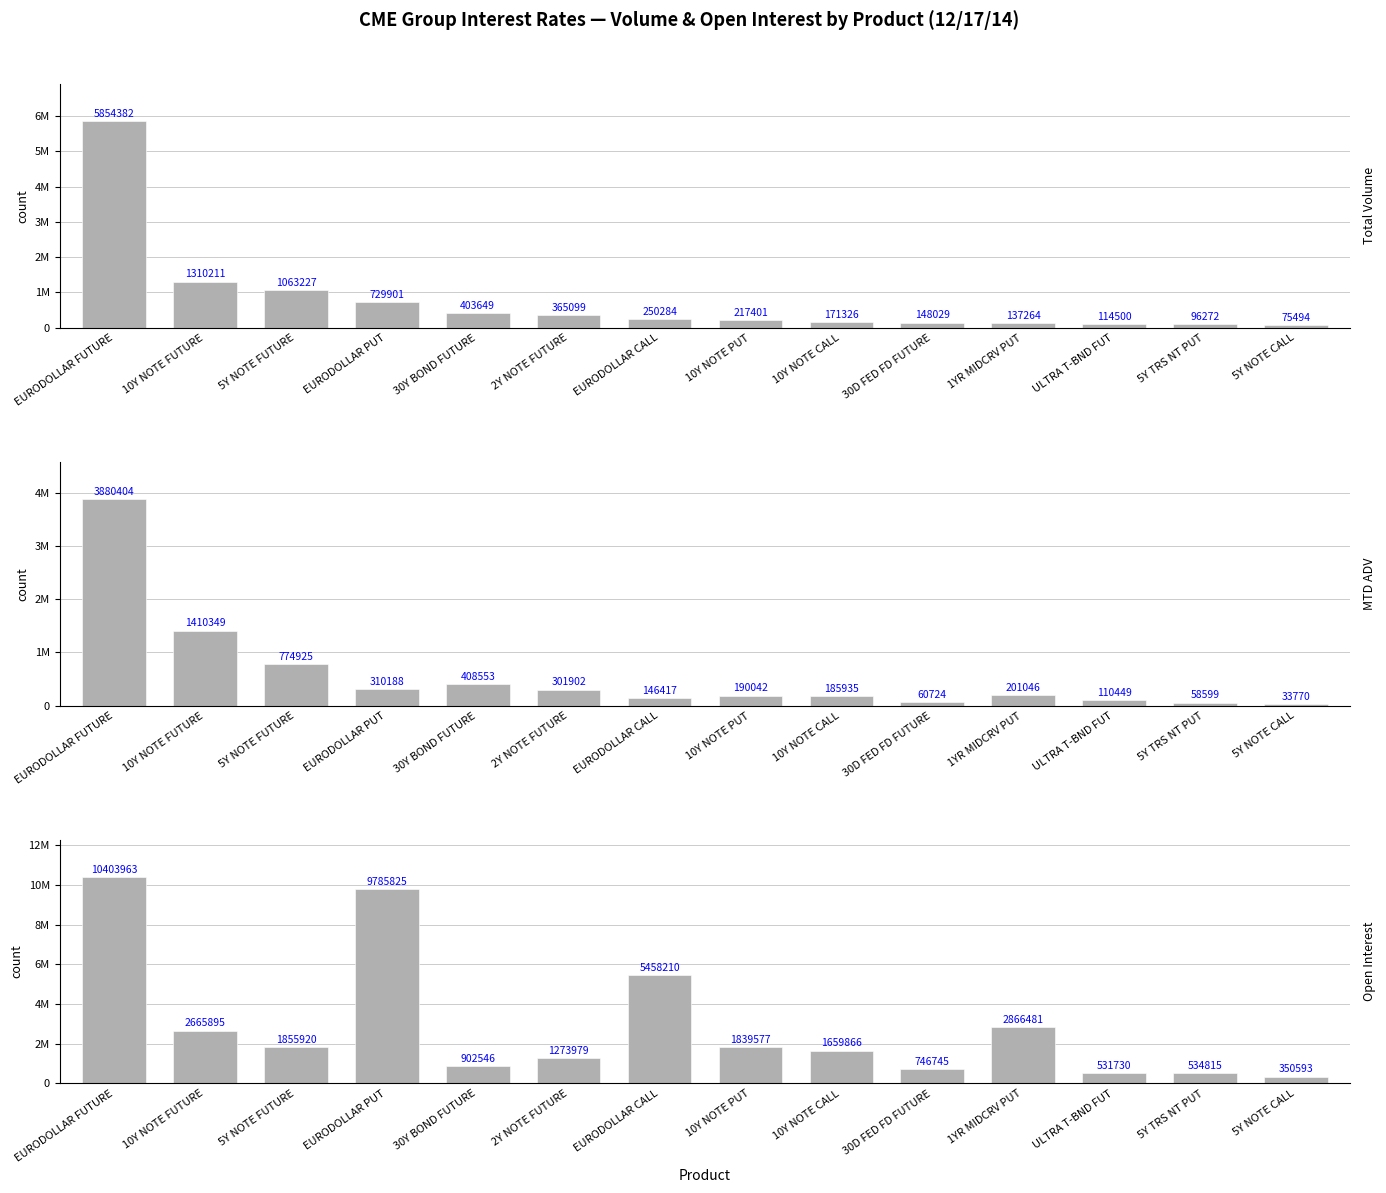

Reading right to left, transcribe all the data shown in this chart.

Total Volume: 5Y NOTE CALL=75494	5Y TRS NT PUT=96272	ULTRA T-BND FUT=114500	1YR MIDCRV PUT=137264	30D FED FD FUTURE=148029	10Y NOTE CALL=171326	10Y NOTE PUT=217401	EURODOLLAR CALL=250284	2Y NOTE FUTURE=365099	30Y BOND FUTURE=403649	EURODOLLAR PUT=729901	5Y NOTE FUTURE=1063227	10Y NOTE FUTURE=1310211	EURODOLLAR FUTURE=5854382
MTD ADV: 5Y NOTE CALL=33770	5Y TRS NT PUT=58599	ULTRA T-BND FUT=110449	1YR MIDCRV PUT=201046	30D FED FD FUTURE=60724	10Y NOTE CALL=185935	10Y NOTE PUT=190042	EURODOLLAR CALL=146417	2Y NOTE FUTURE=301902	30Y BOND FUTURE=408553	EURODOLLAR PUT=310188	5Y NOTE FUTURE=774925	10Y NOTE FUTURE=1410349	EURODOLLAR FUTURE=3880404
Open Interest: 5Y NOTE CALL=350593	5Y TRS NT PUT=534815	ULTRA T-BND FUT=531730	1YR MIDCRV PUT=2866481	30D FED FD FUTURE=746745	10Y NOTE CALL=1659866	10Y NOTE PUT=1839577	EURODOLLAR CALL=5458210	2Y NOTE FUTURE=1273979	30Y BOND FUTURE=902546	EURODOLLAR PUT=9785825	5Y NOTE FUTURE=1855920	10Y NOTE FUTURE=2665895	EURODOLLAR FUTURE=10403963